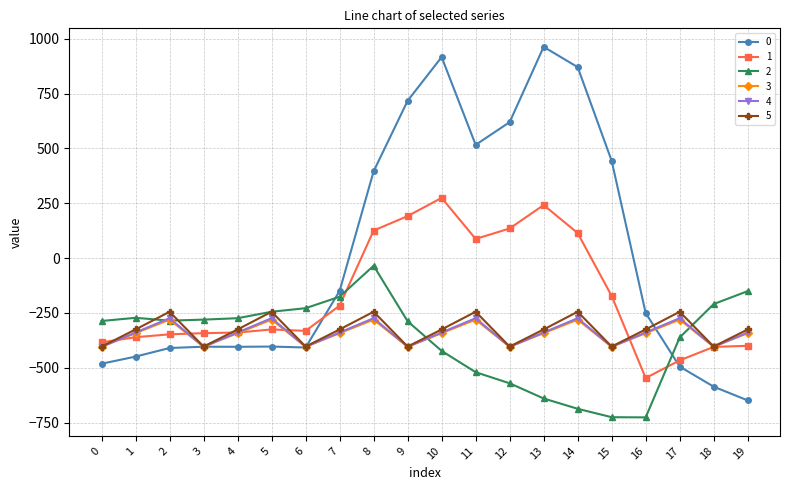

What is the sum of all 2 values?

-7394.0